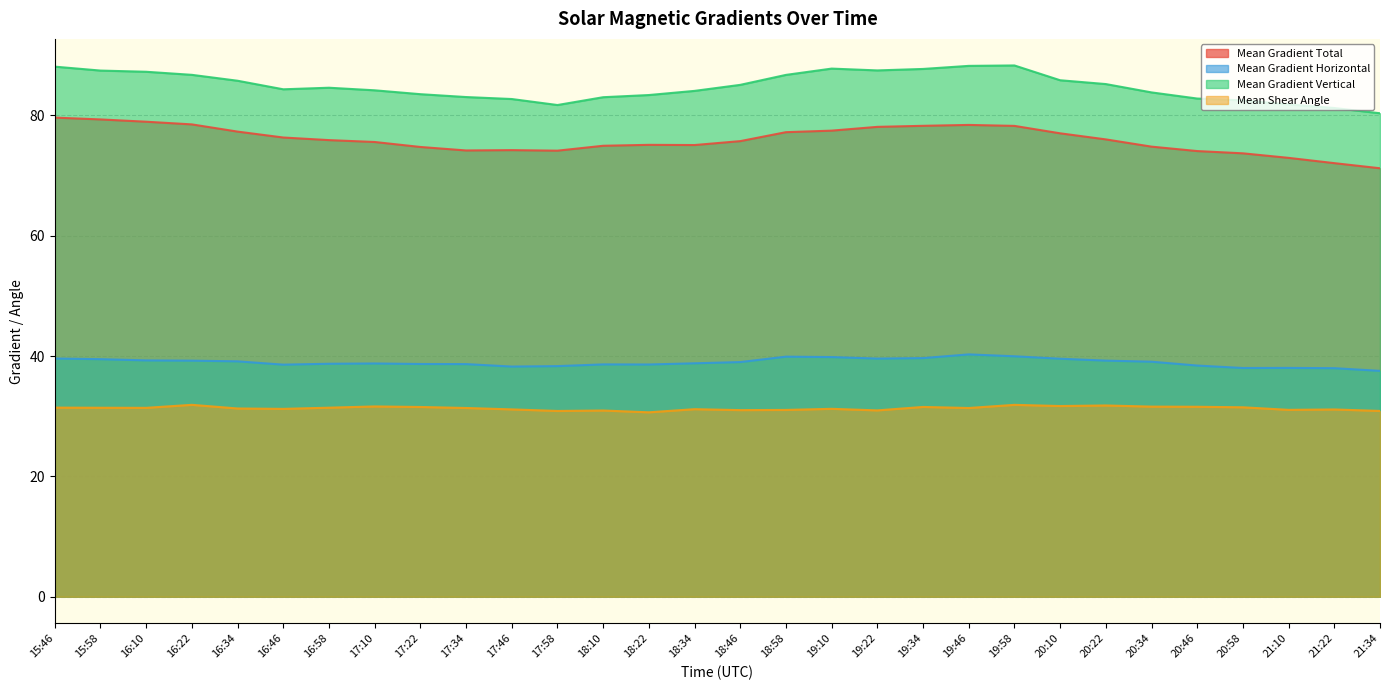

Count the number of categories in the chart.

30